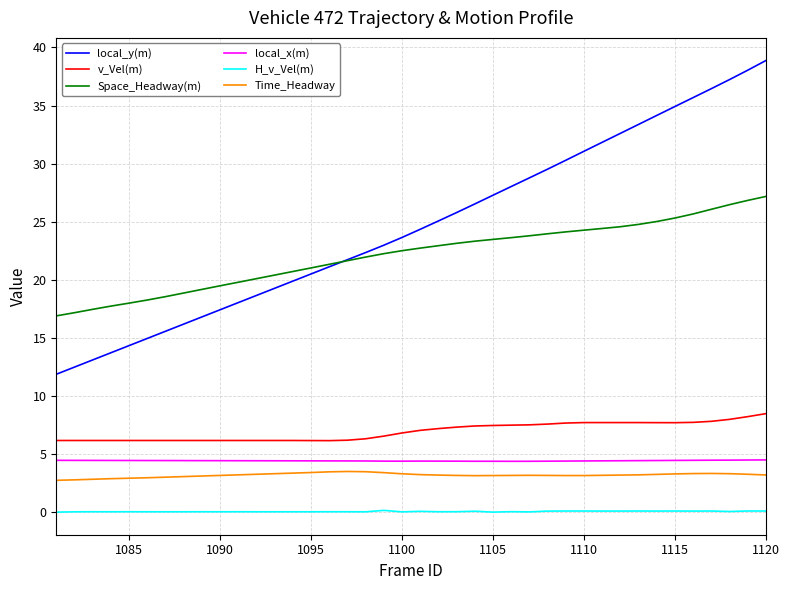

At how many categories does at least one series exceed 16?

40